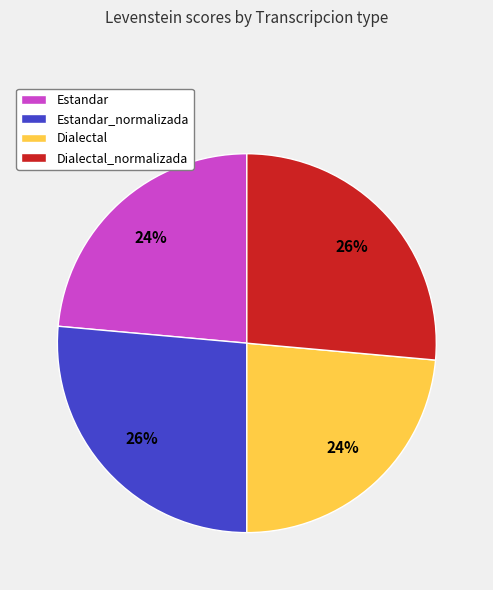

True or false: Estandar_normalizada accounts for 26% of the total.

True